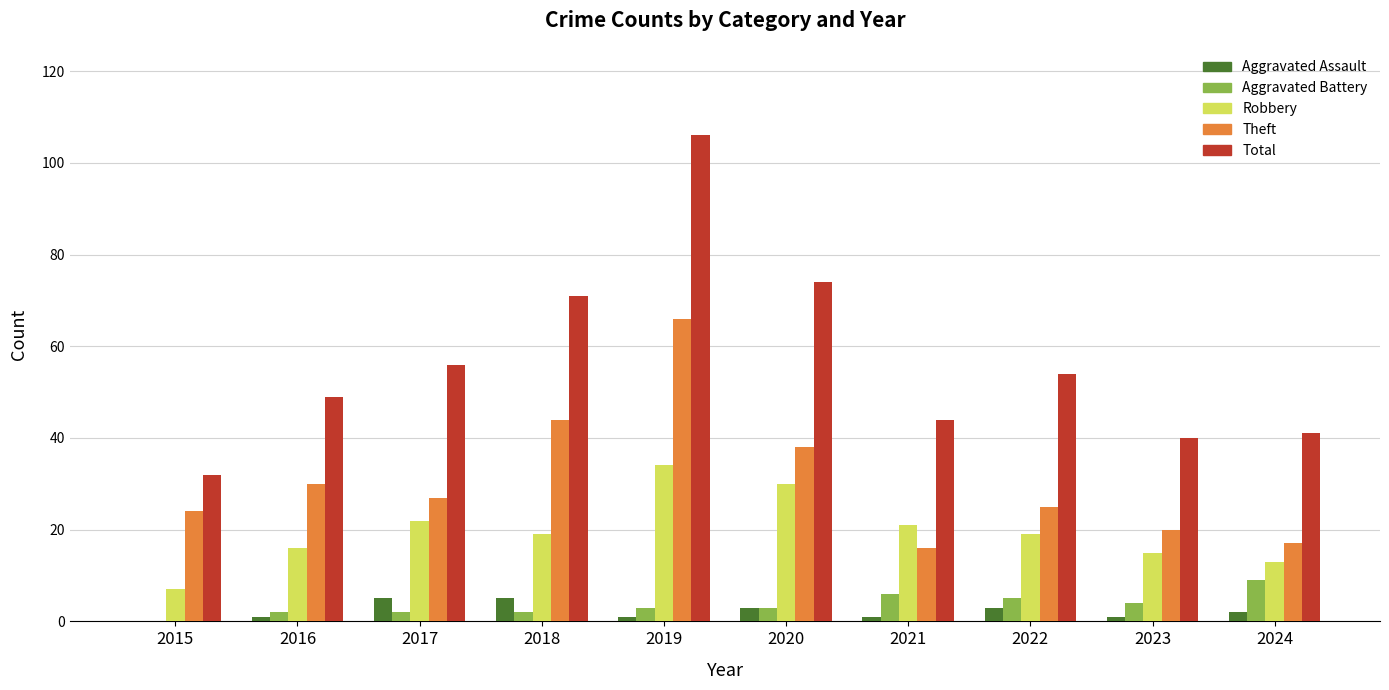

Reading right to left, what are all the values shown in this chart?

Aggravated Assault: 2	1	3	1	3	1	5	5	1	0
Aggravated Battery: 9	4	5	6	3	3	2	2	2	0
Robbery: 13	15	19	21	30	34	19	22	16	7
Theft: 17	20	25	16	38	66	44	27	30	24
Total: 41	40	54	44	74	106	71	56	49	32